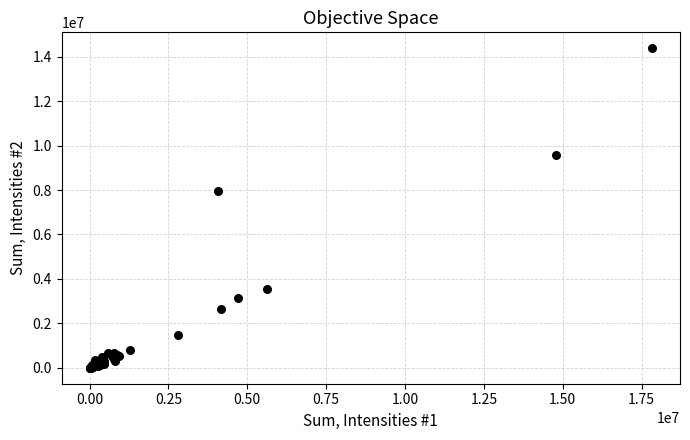

What Y value in the scatter plot is closest to 7190841?

7947588